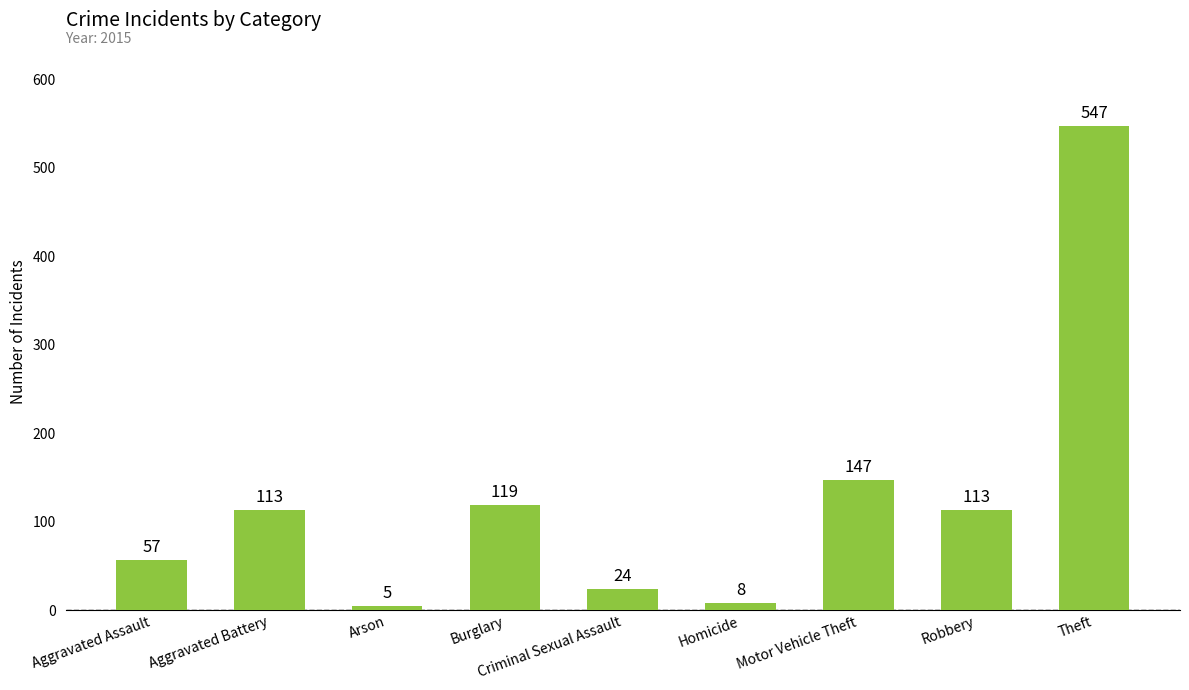

Which label corresponds to the largest value in the chart?

Theft